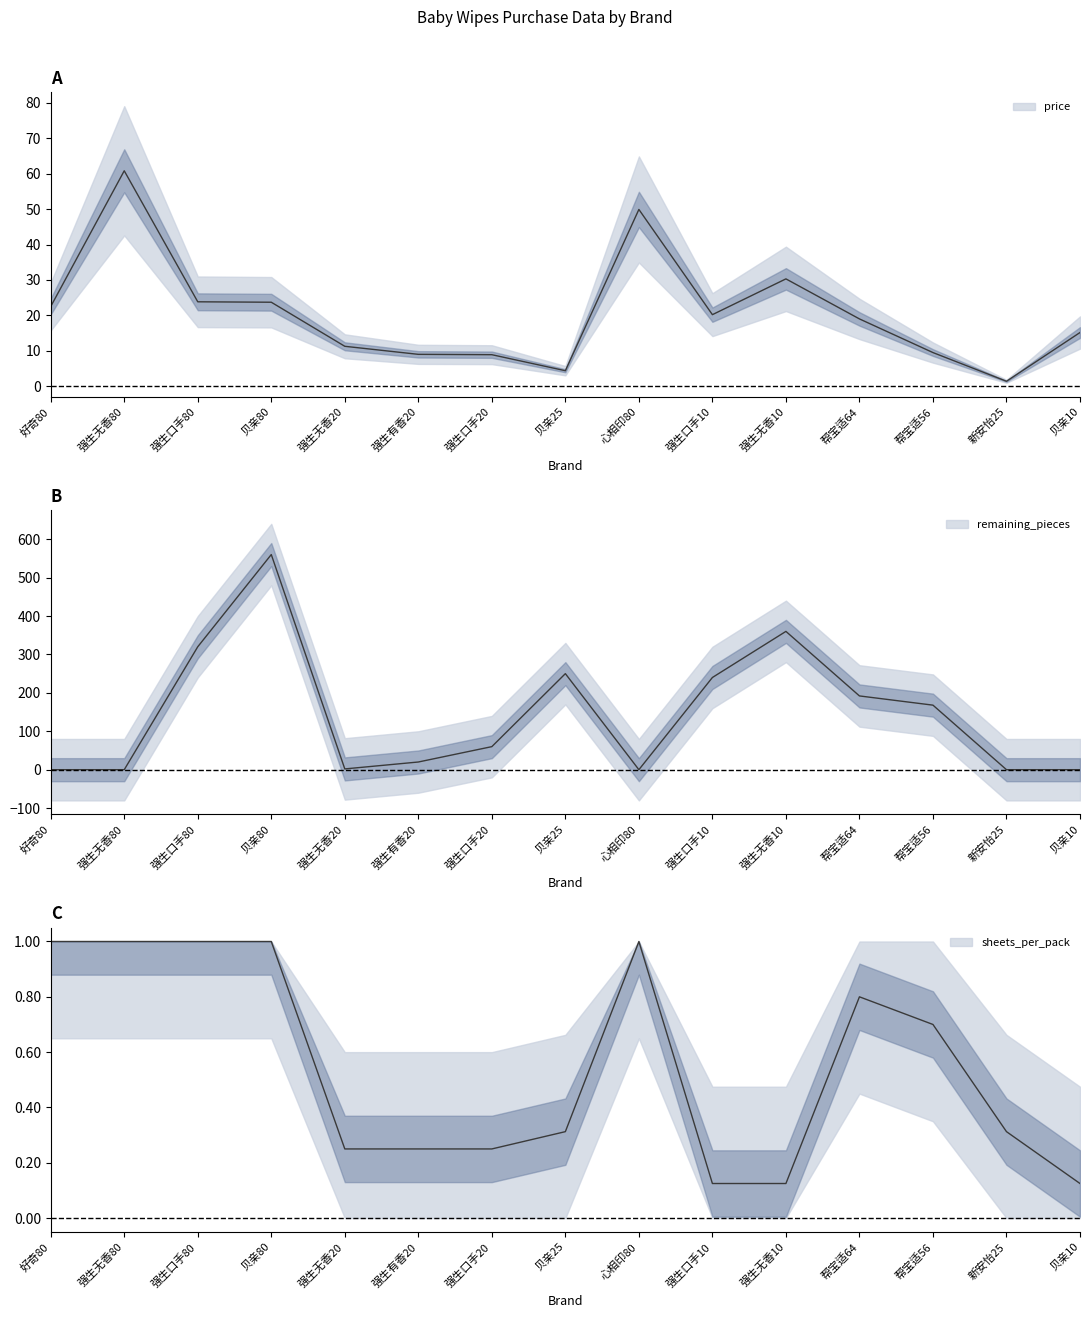

In sheets_line, how many points are higher than both neighbors (excluding endpoints)?

2